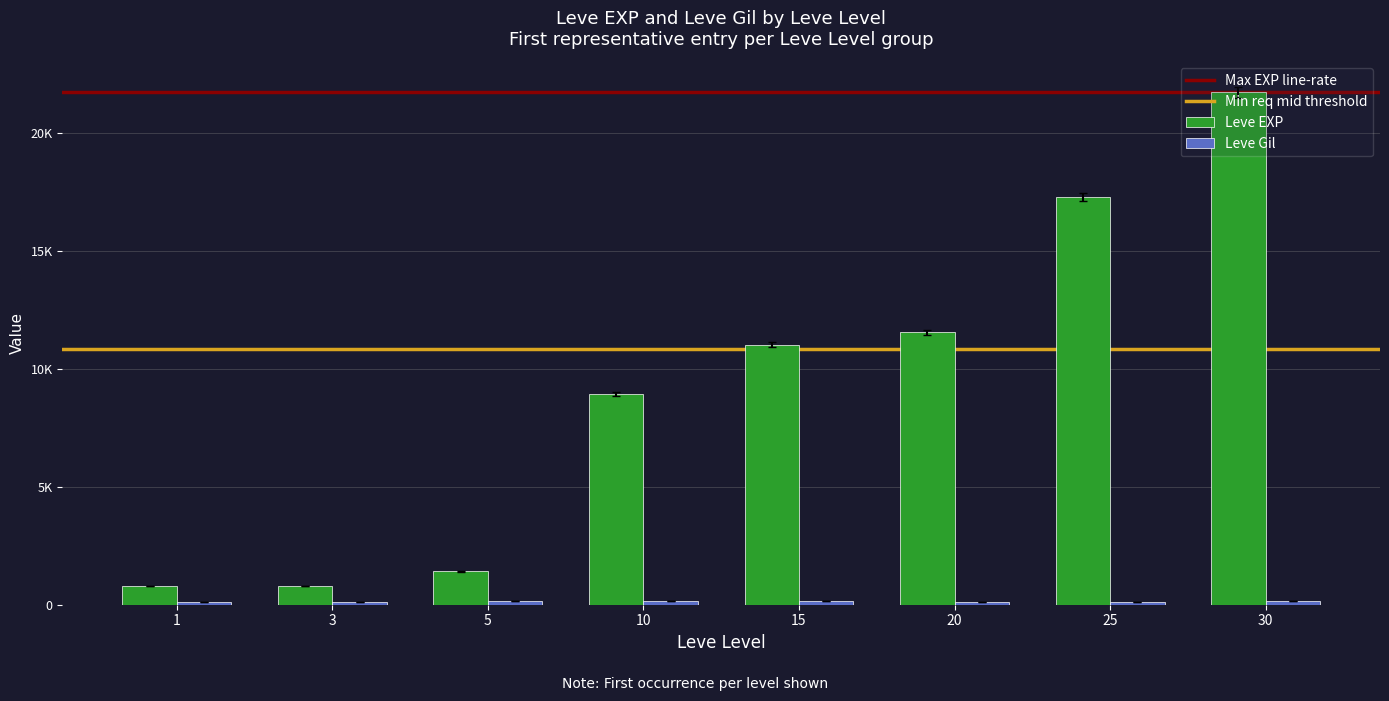

At which label does Leve Gil first exceed 169?

15